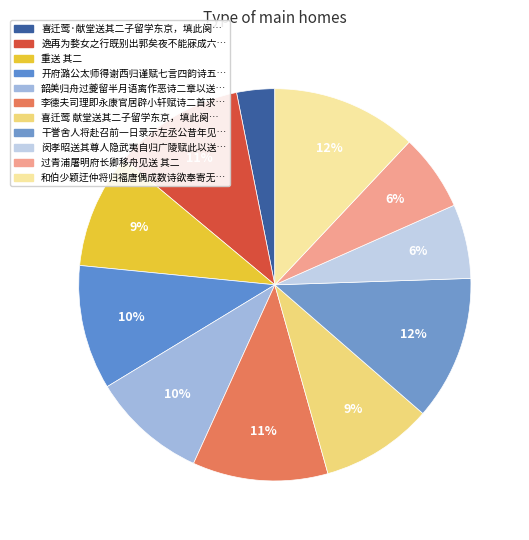

Rank the categories by value from highest to lowest.

和伯少颖迂仲将归福唐偶成数诗欲奉寄无便未果也辰叔常季南还因以奉送 其二, 干誉舍人将赴召前一日录示左丞公昔年见寄佳什辄用韵奉送 其二, 李德夫司理即永康官居辟小轩赋诗二首求京花和韵遣送 其二, 逸再为婺女之行既别出郭矣夜不能寐成六绝句追送 其二, 开府潞公太师得谢西归谨赋七言四韵诗五首拜送 其二, 韶美归舟过夔留半月语离作恶诗二章以送 其二, 重送 其二, 喜迁莺 献堂送其二子留学东京，填此阕赠行, 过青浦屠明府长卿移舟见送 其二, 闵孝昭送其尊人隐武夷自归广陵赋此以送 其二, 喜迁莺·献堂送其二子留学东京，填此阕赠行